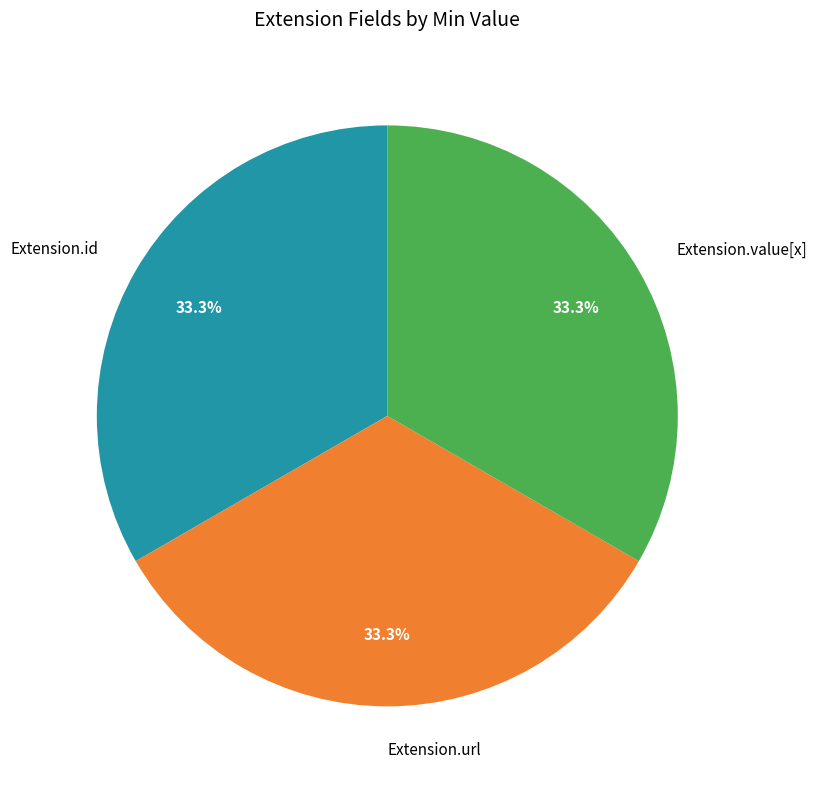

To the nearest percent, what portion does Extension.url represent?

33%